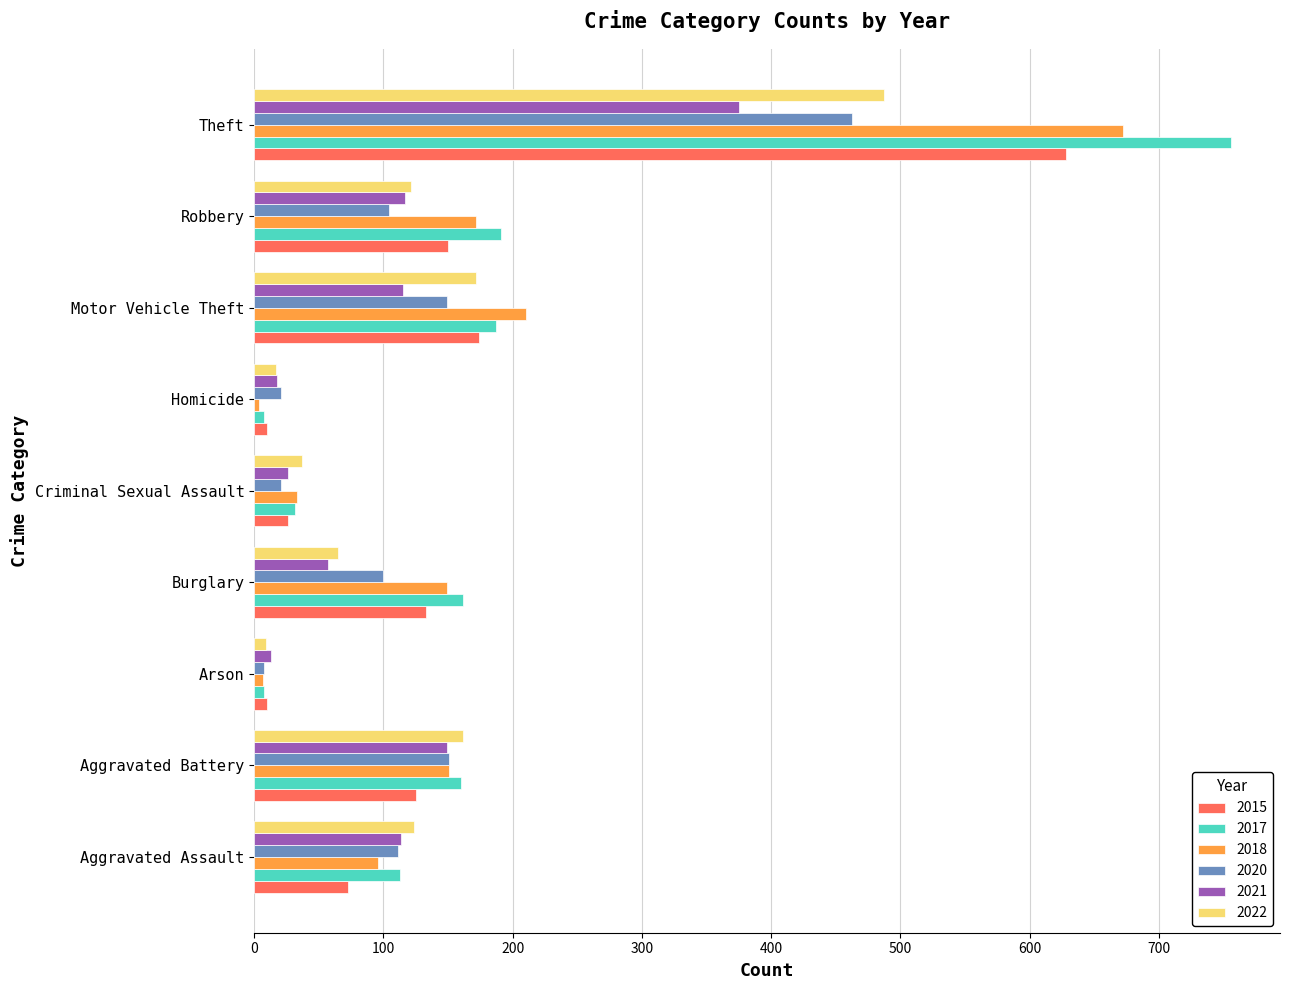

Rank the series by their maximum value, from lowest to highest.

2021, 2020, 2022, 2015, 2018, 2017